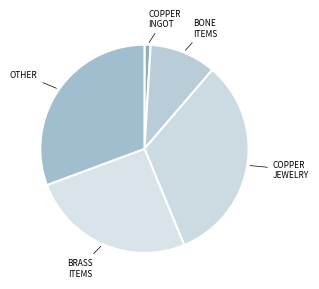

How many segments does this pie chart have?

5